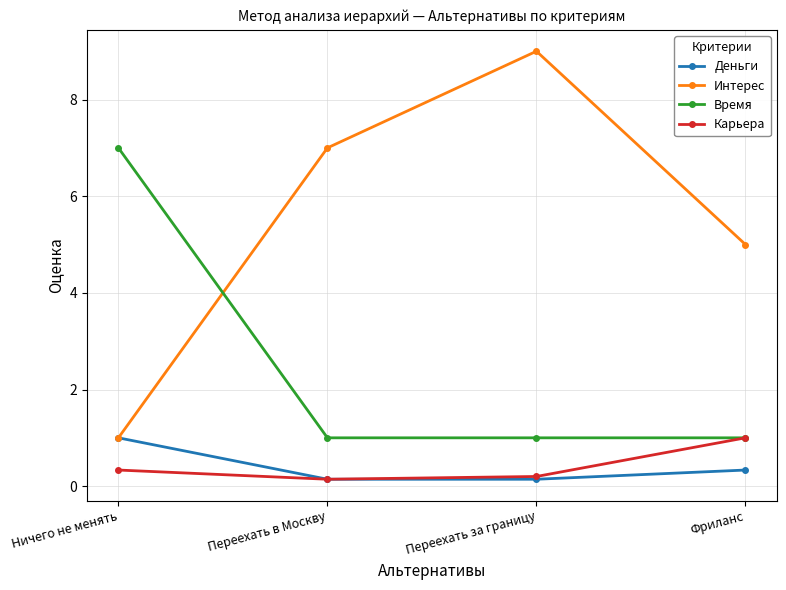

How many intersections are there between Интерес and Время?

1